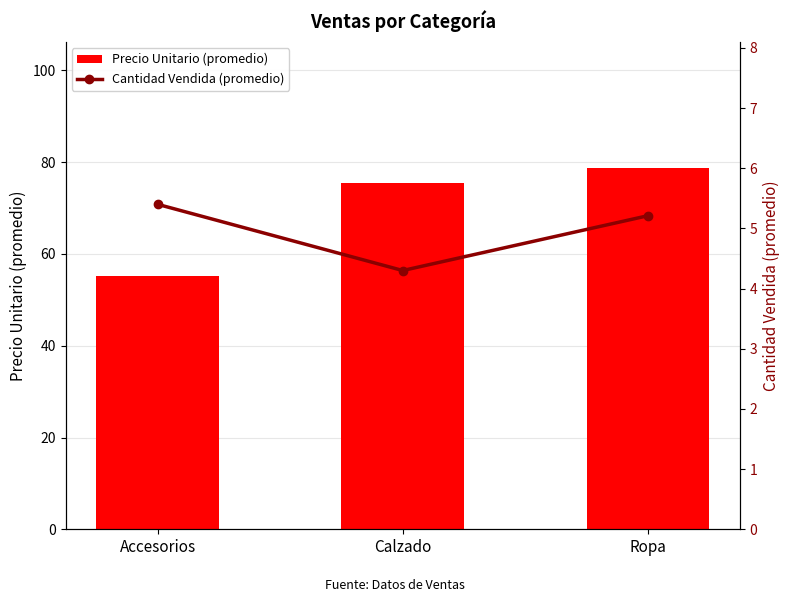

Rank the series by their maximum value, from highest to lowest.

Precio Unitario (promedio), Cantidad Vendida (promedio)